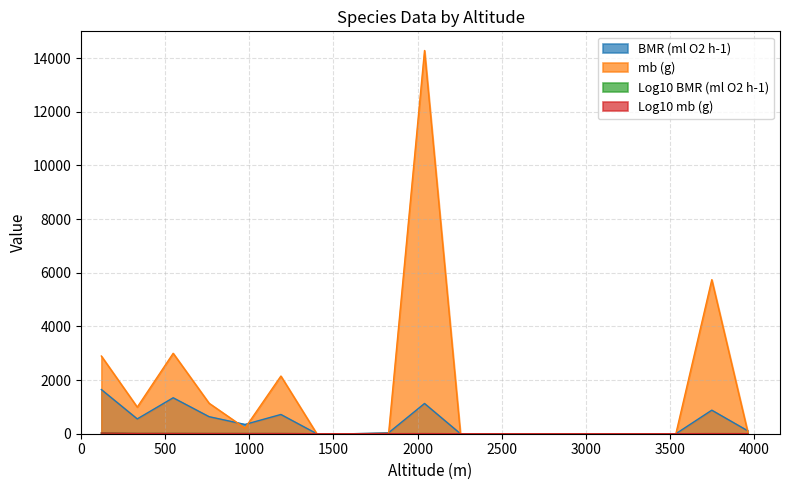

What is the value of the mb (g) point at the 15th from the left?

11.5